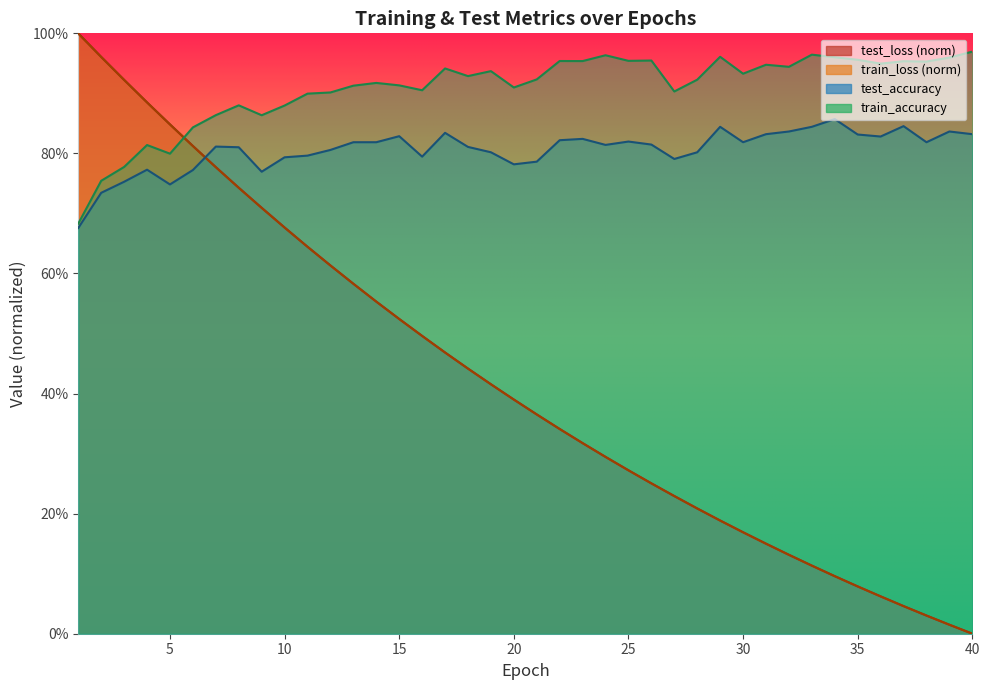

Which series ends up on top after the final intersection of train_accuracy and test_loss?

train_accuracy